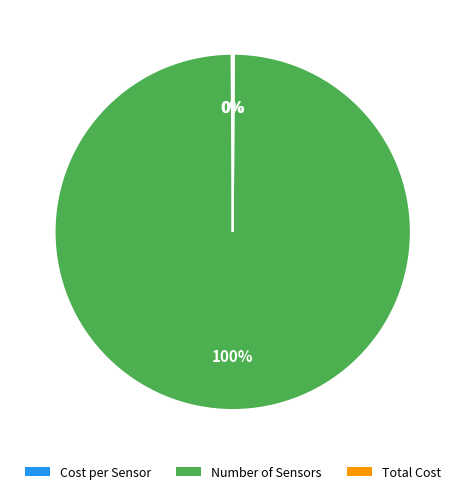

What percentage is the Number of Sensors slice, to the nearest percent?

100%